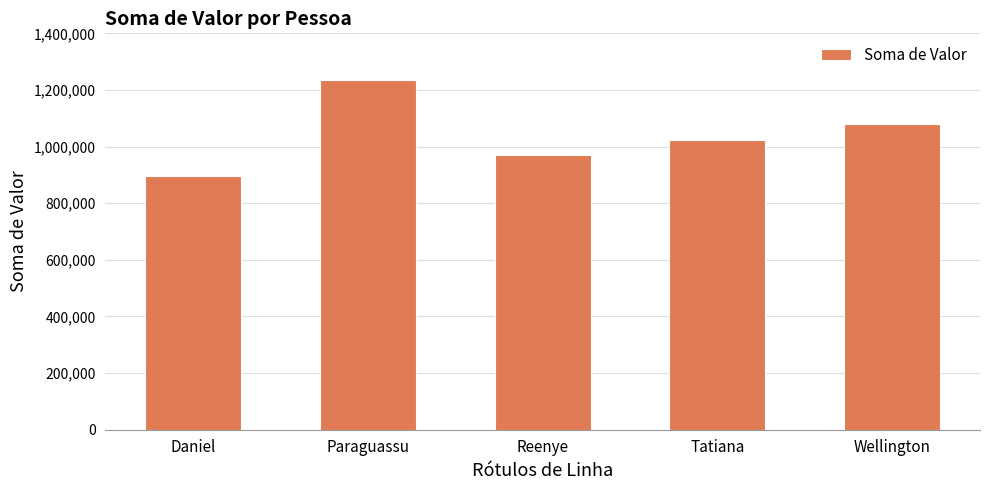

What is the sum of the values at Reenye and Tatiana?

1991892.9